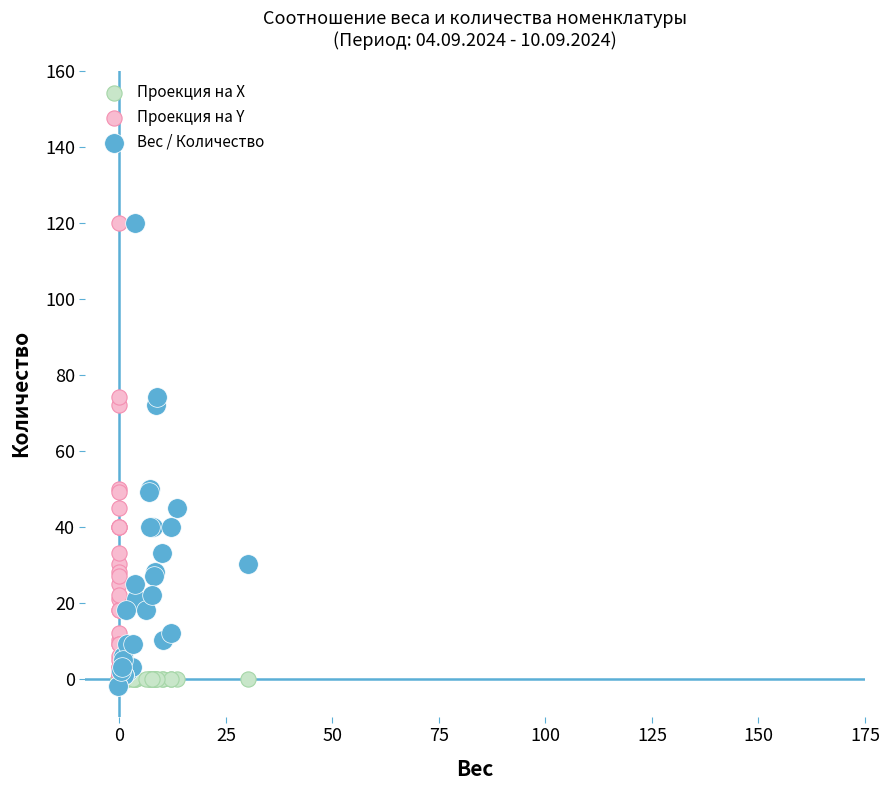

What are all the series names shown in the legend?

Проекция на X, Проекция на Y, Вес / Количество